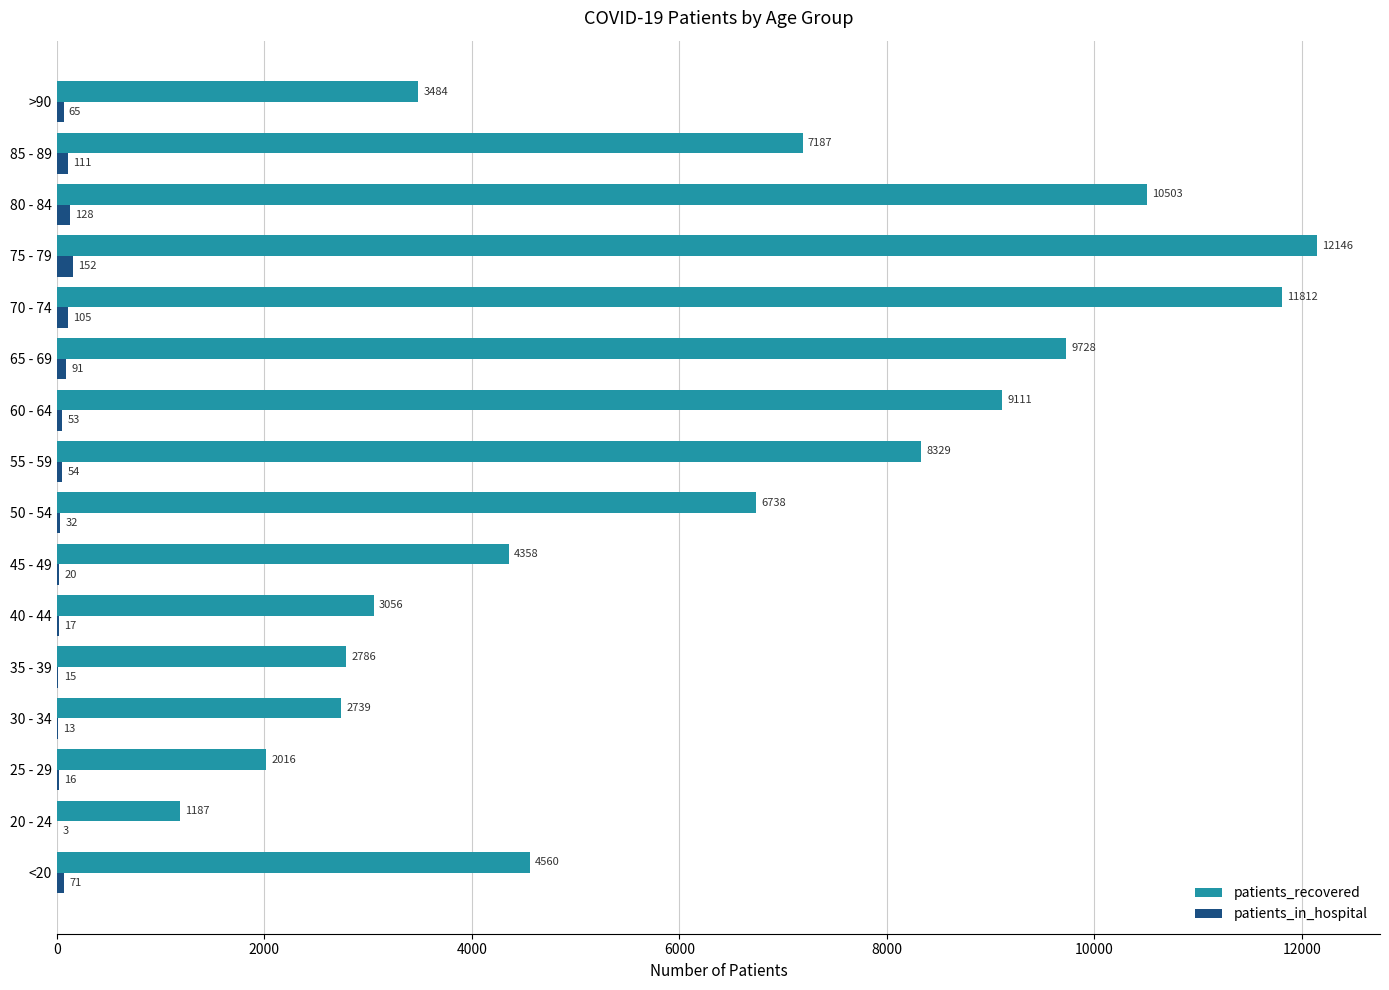

Is it true that patients_recovered equals 3076 at 60 - 64?

False